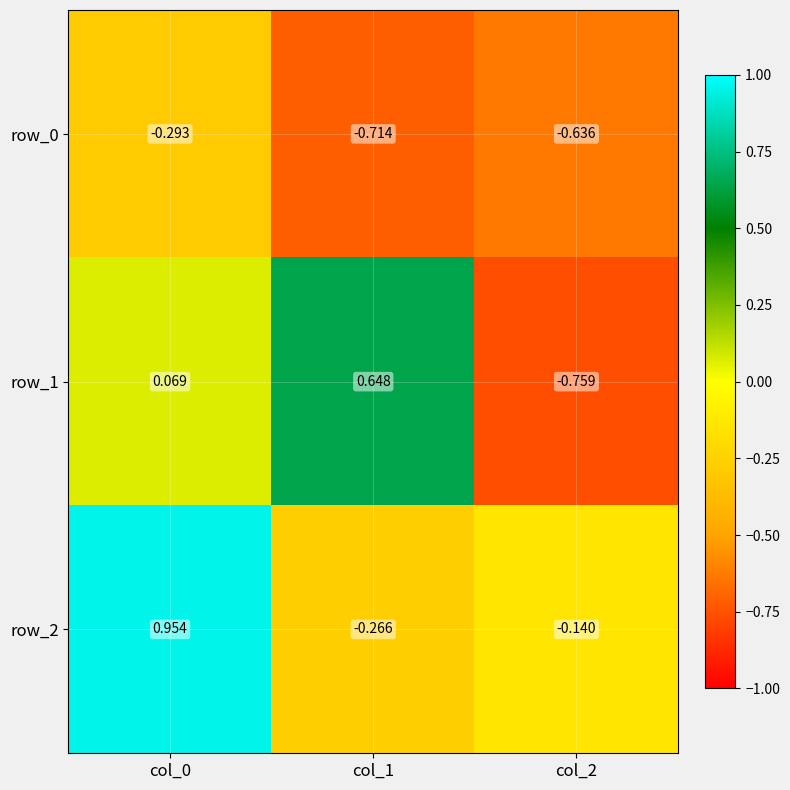

How many values in the row_2 series exceed 0?

1